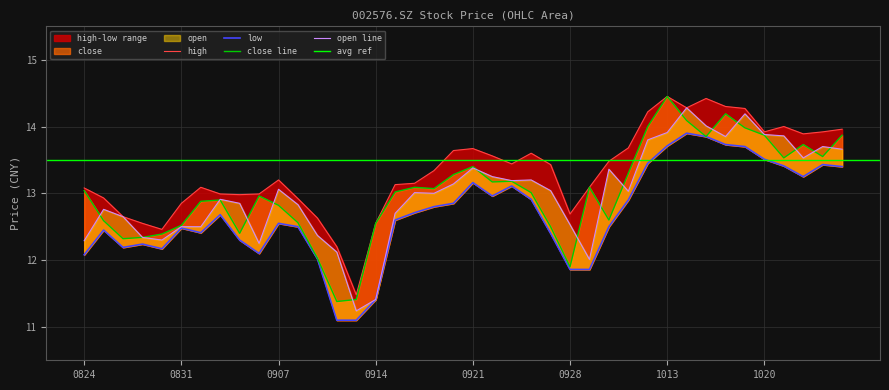

The close series shows 11.4 at 20200911. True or false?

True